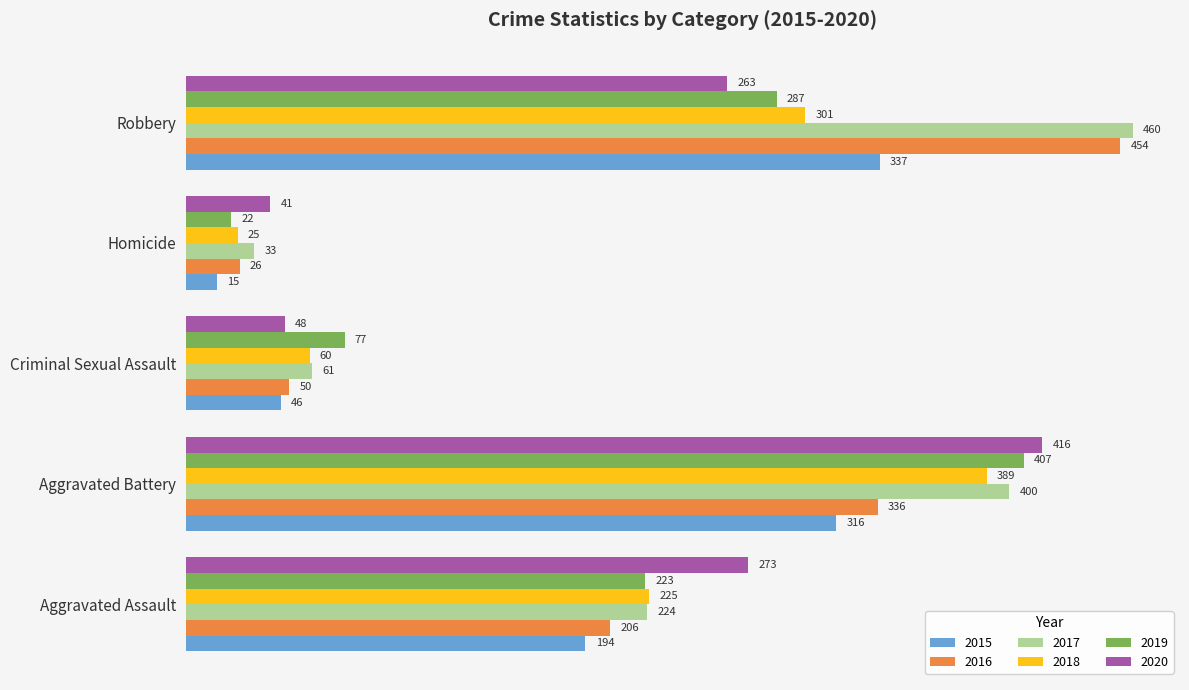

Which series changed the most between Criminal Sexual Assault and Robbery?

2016